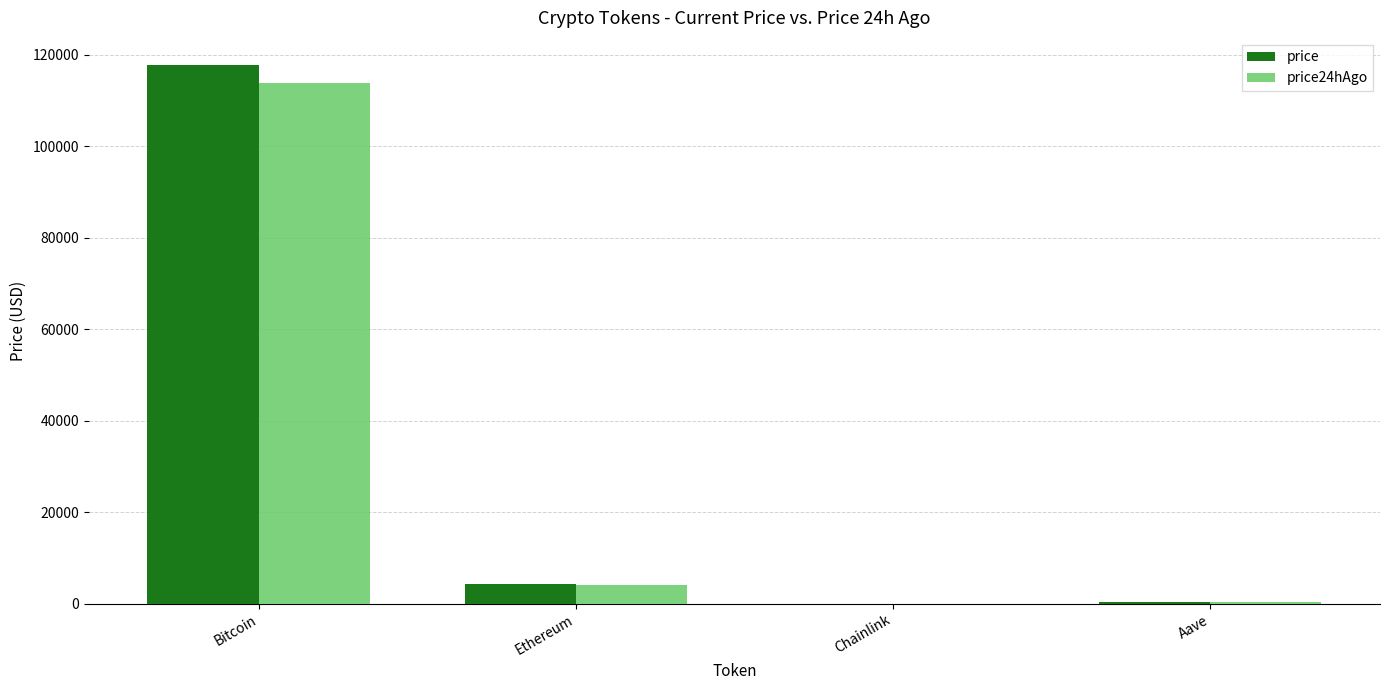

At which category does the chart reach its peak across all series?

Bitcoin